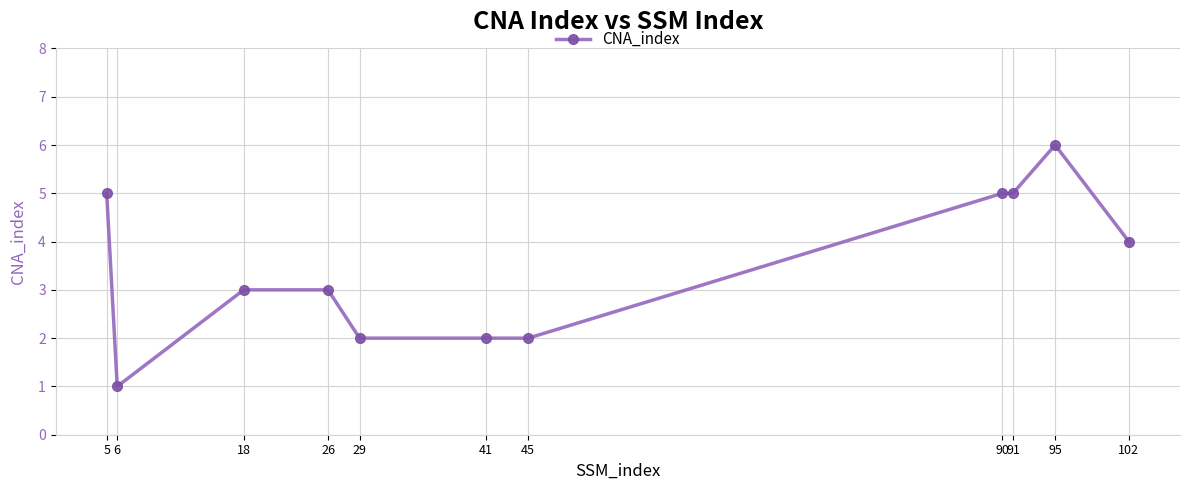

What is the change in value from 6 to 102?

+3